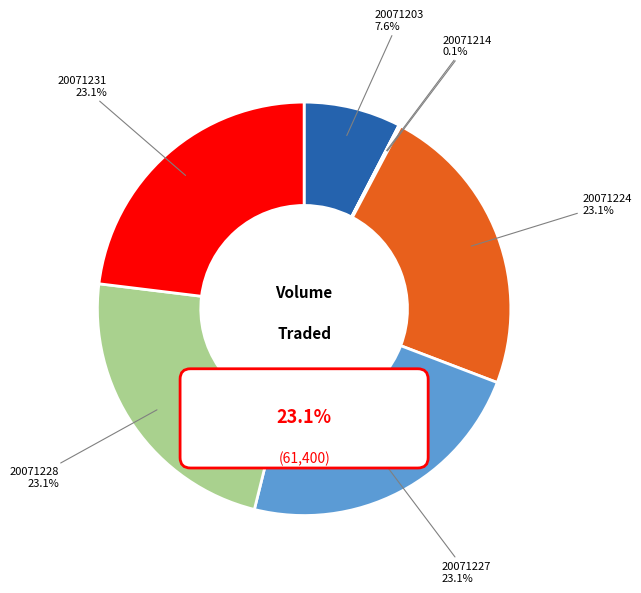

What percentage is the 20071203 slice, to the nearest percent?

8%